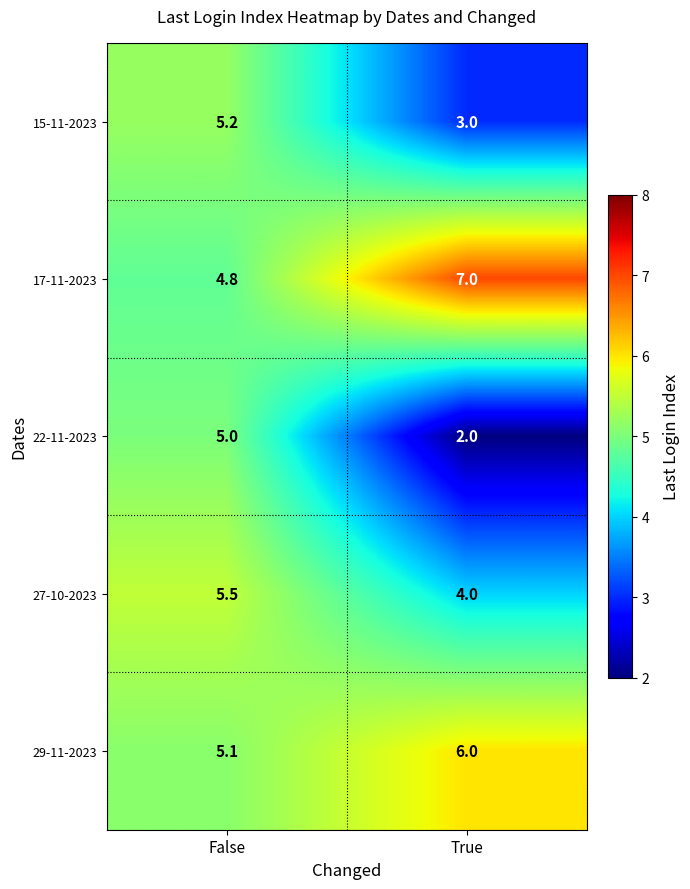

At which category is the sum across all series the highest?

False